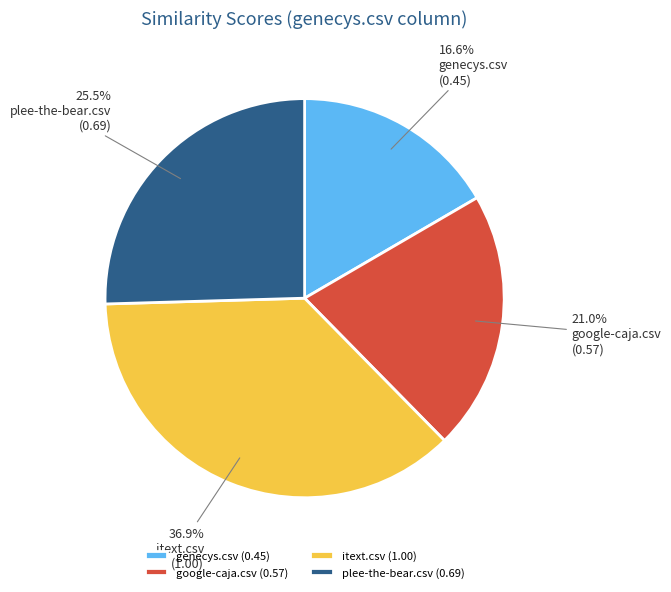

Is google-caja.csv the majority of the pie?

No